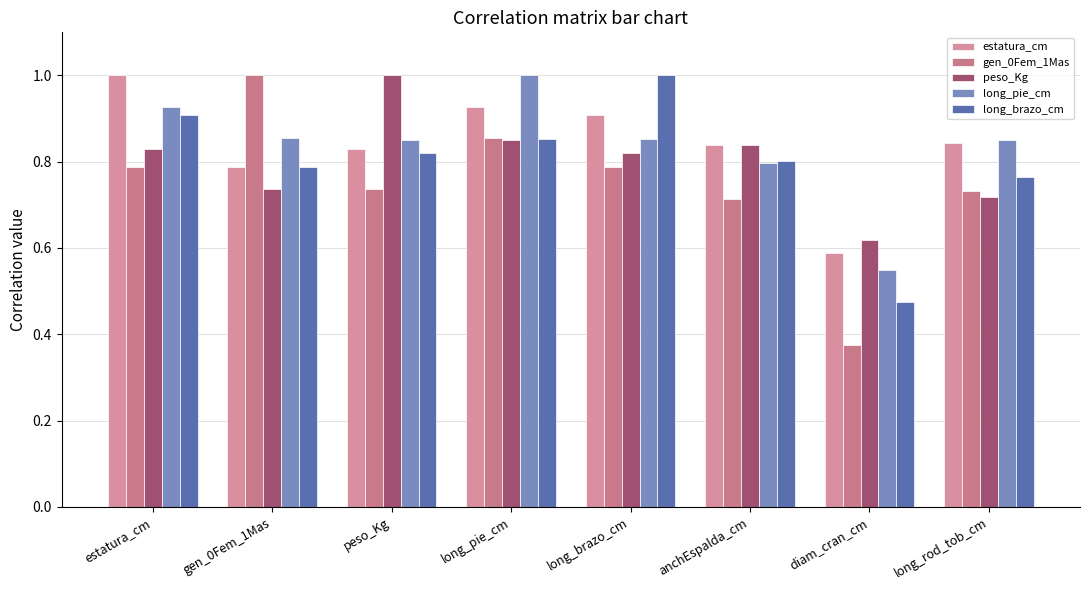

What are all the series names shown in the legend?

estatura_cm, gen_0Fem_1Mas, peso_Kg, long_pie_cm, long_brazo_cm